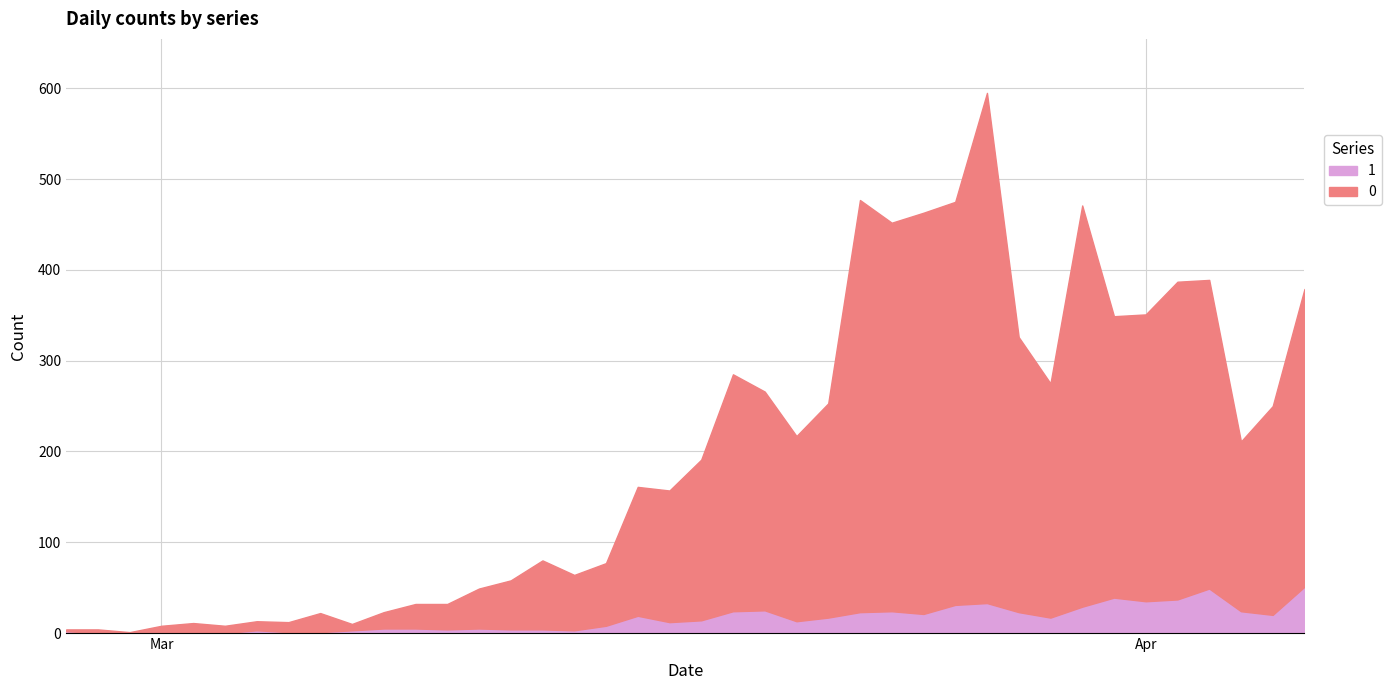

Which category has the lowest value across all series?

2020-02-28